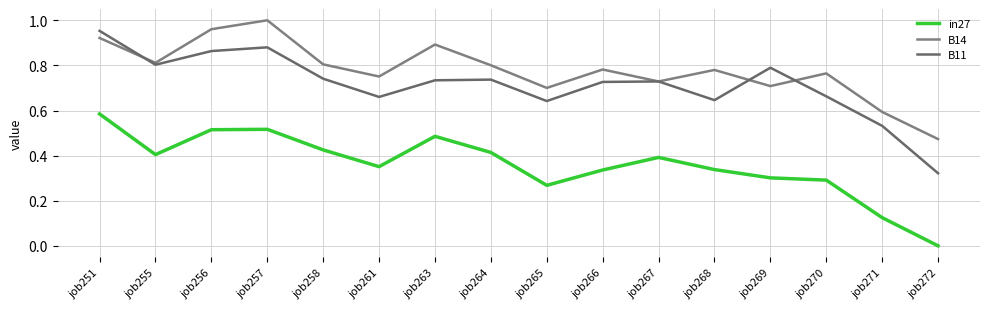

Count the number of data series in this chart.

3